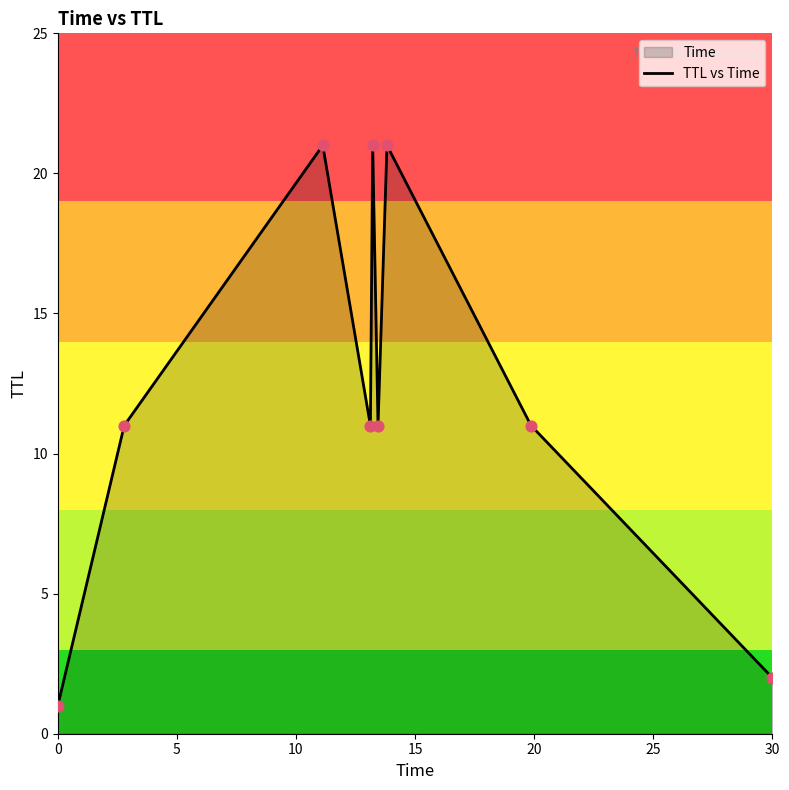

Which has a higher value, 0 or 25?

25